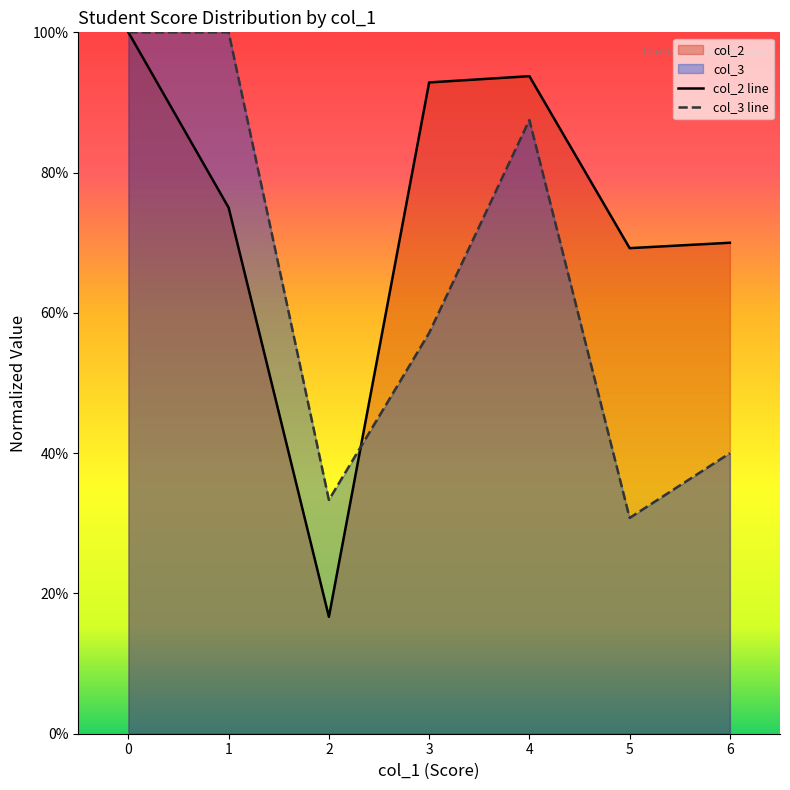

Which series changed the most between 3 and 4?

col_3 line